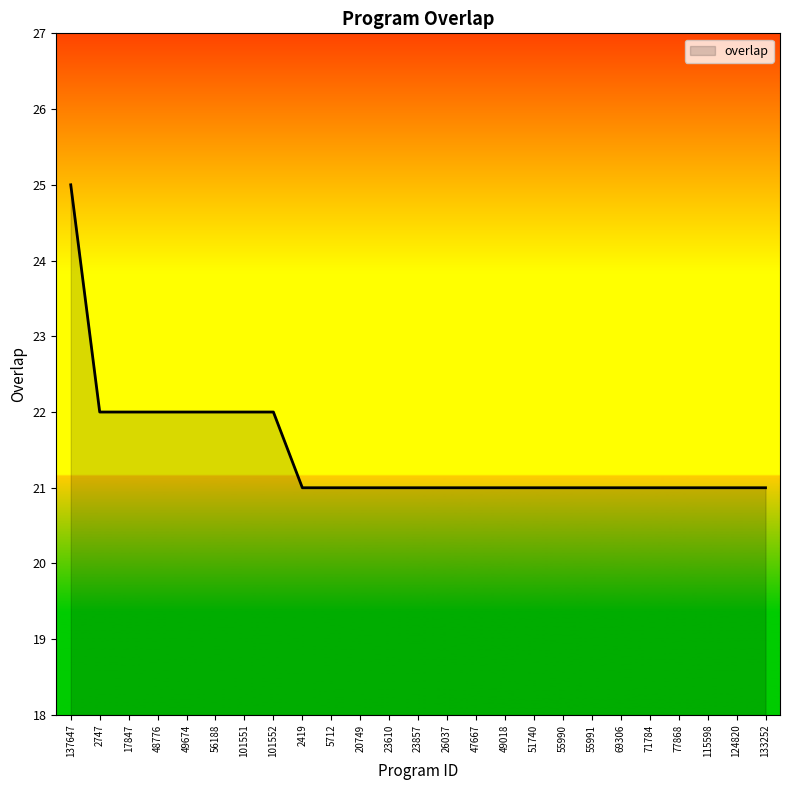

Reading right to left, list all the values displayed in this chart.

133252=21	124820=21	115598=21	77868=21	71784=21	69306=21	55991=21	55990=21	51740=21	49018=21	47667=21	26037=21	23857=21	23610=21	20749=21	5712=21	2419=21	101552=22	101551=22	56188=22	49674=22	48776=22	17847=22	2747=22	137647=25